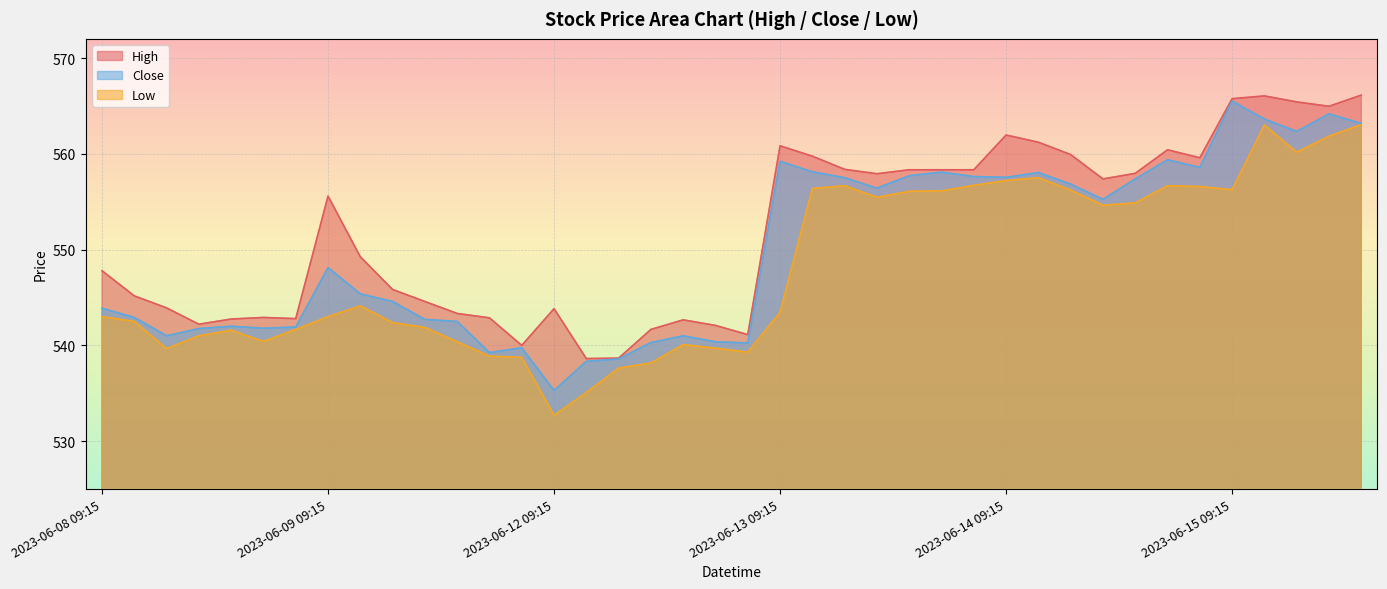

Which series has the largest total across all categories?

High